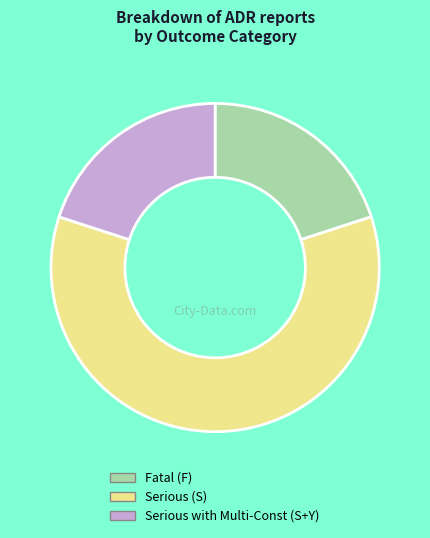

How many slices are in this pie chart?

3